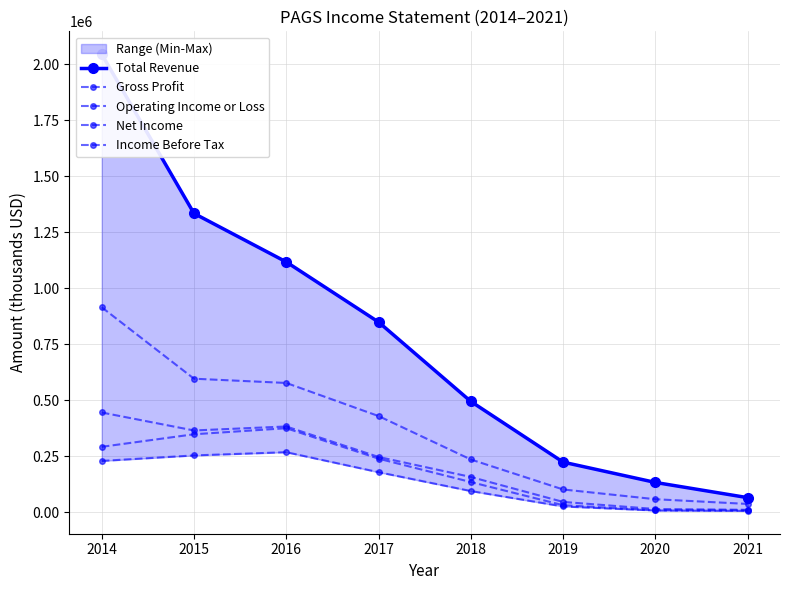

Which series has the widest spread of values?

Total Revenue